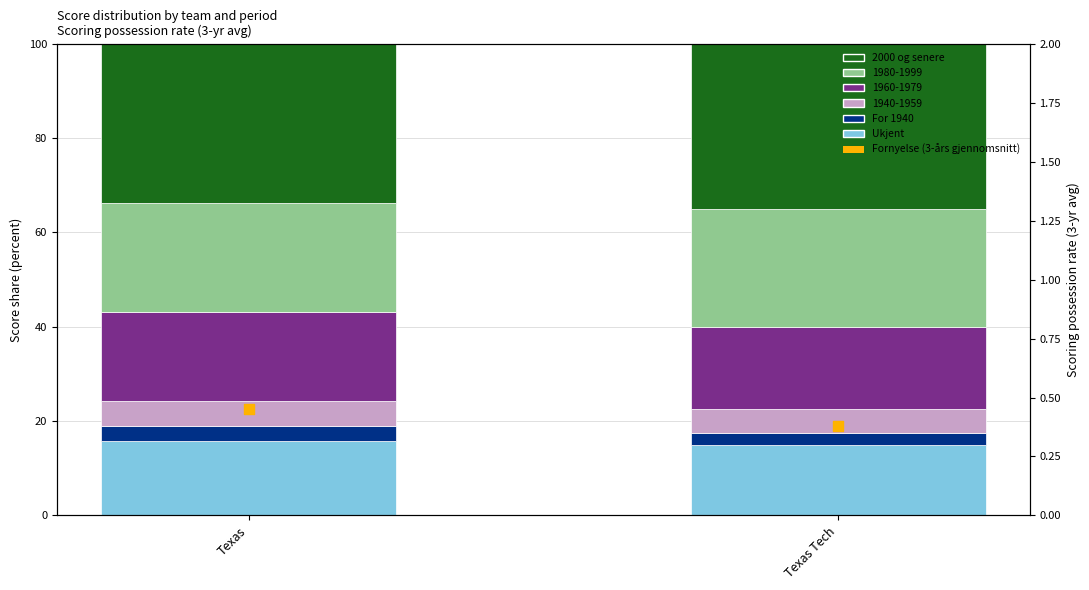

Which series has the widest spread of Y values?

2000 og senere